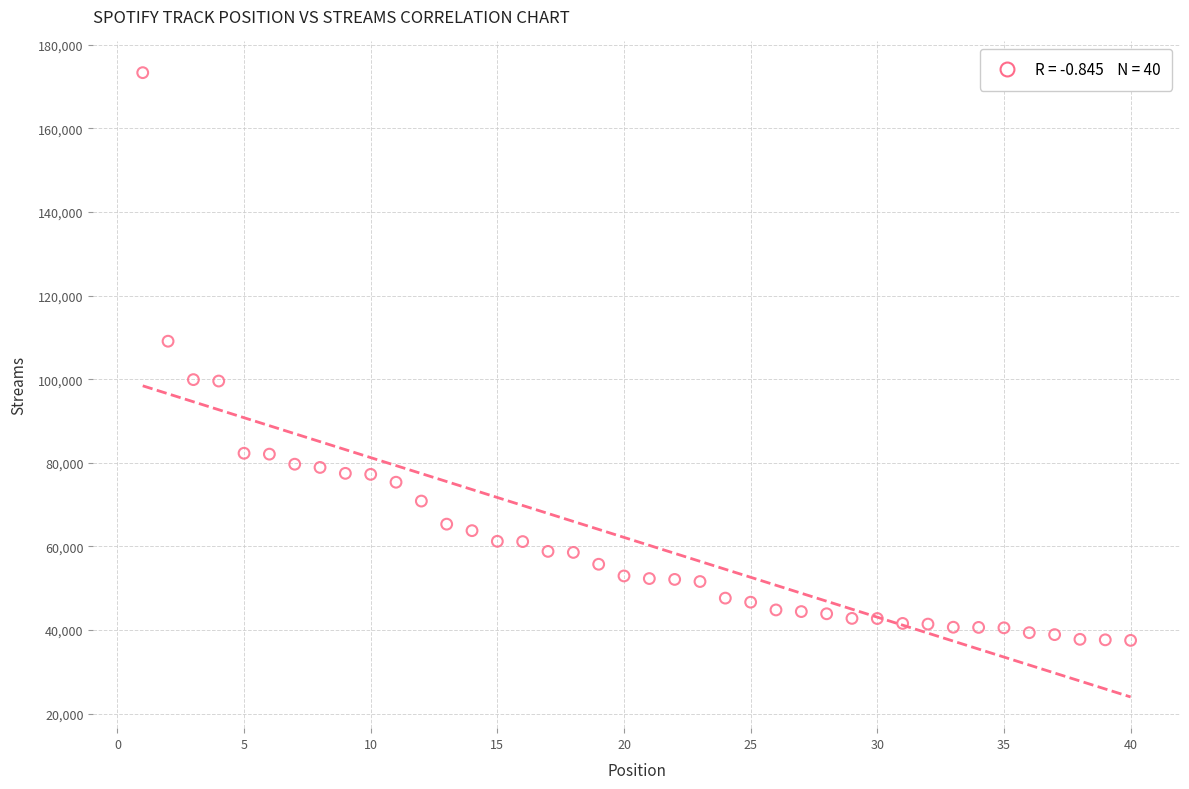

What Y value in the scatter plot is closest to 105412?

109073